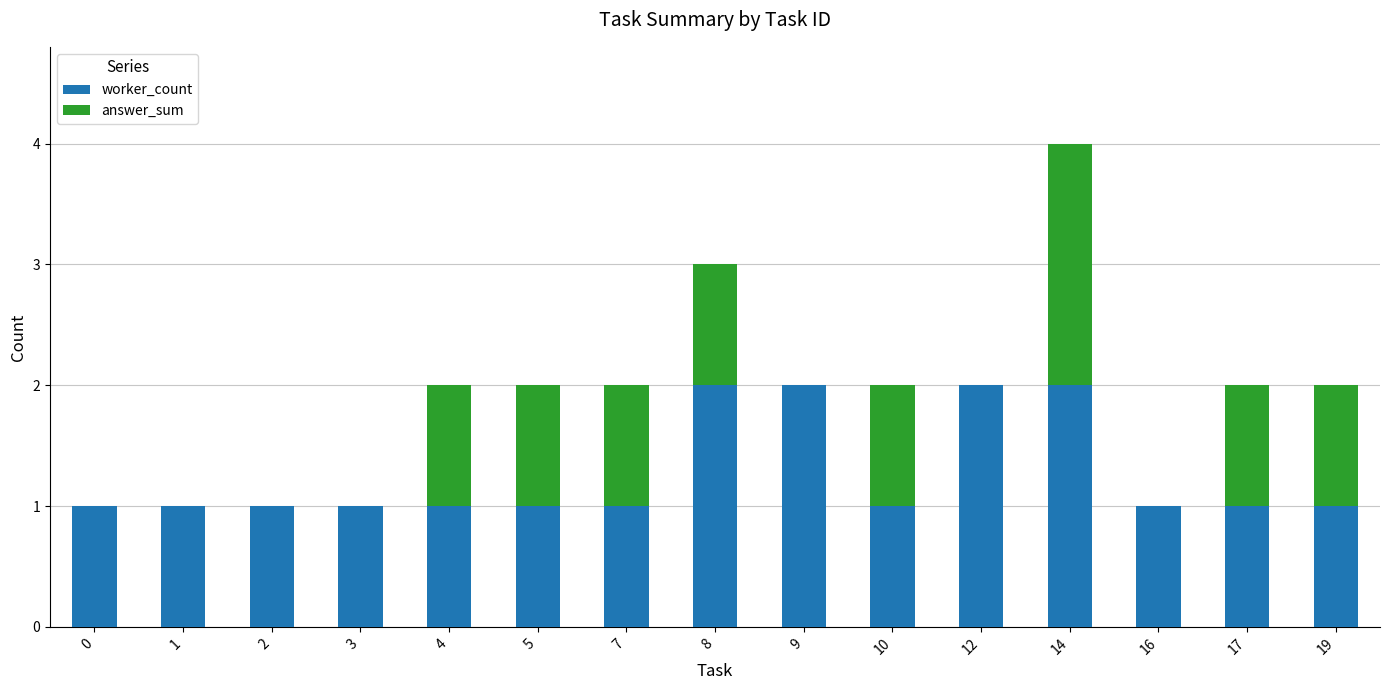

True or false: worker_count has a value of 1 at 0.

True